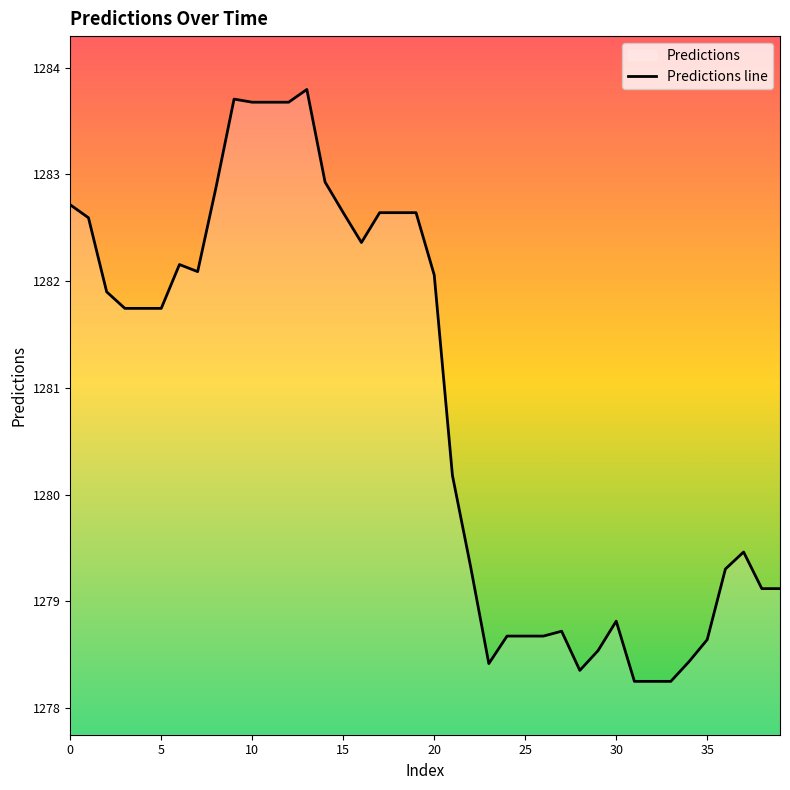

Which has a higher value, 20 or 25?

20